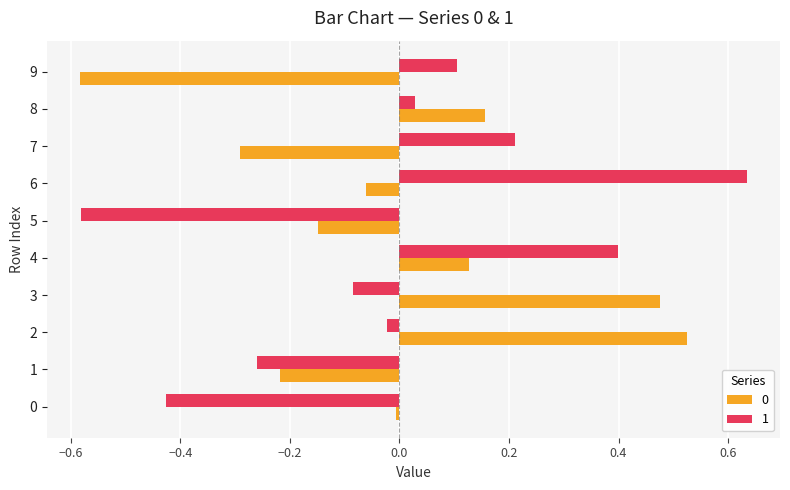

At how many categories does at least one series exceed 0?

7